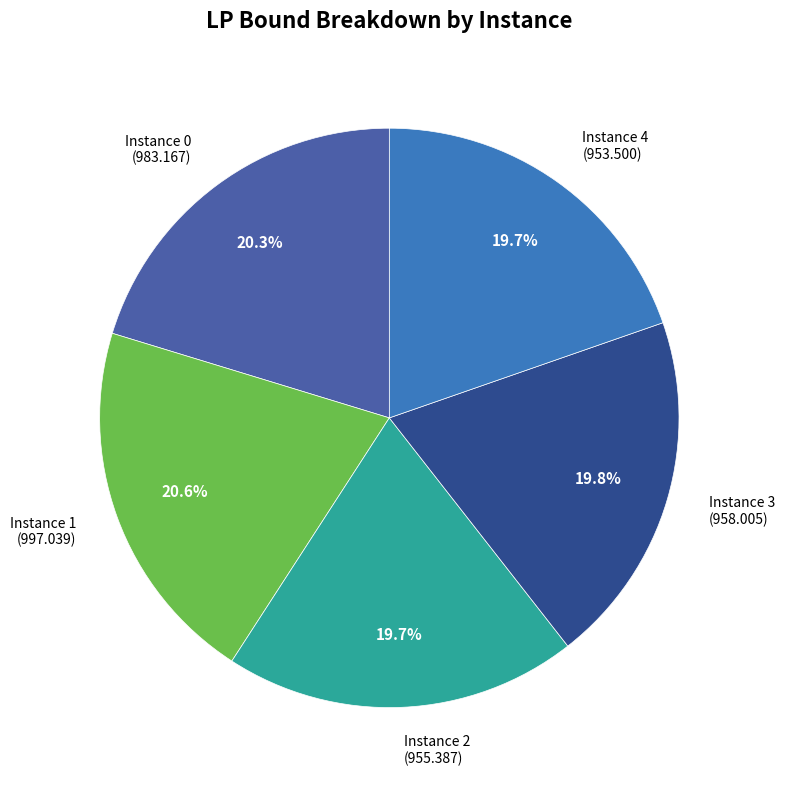

Is there a majority slice in this chart?

No